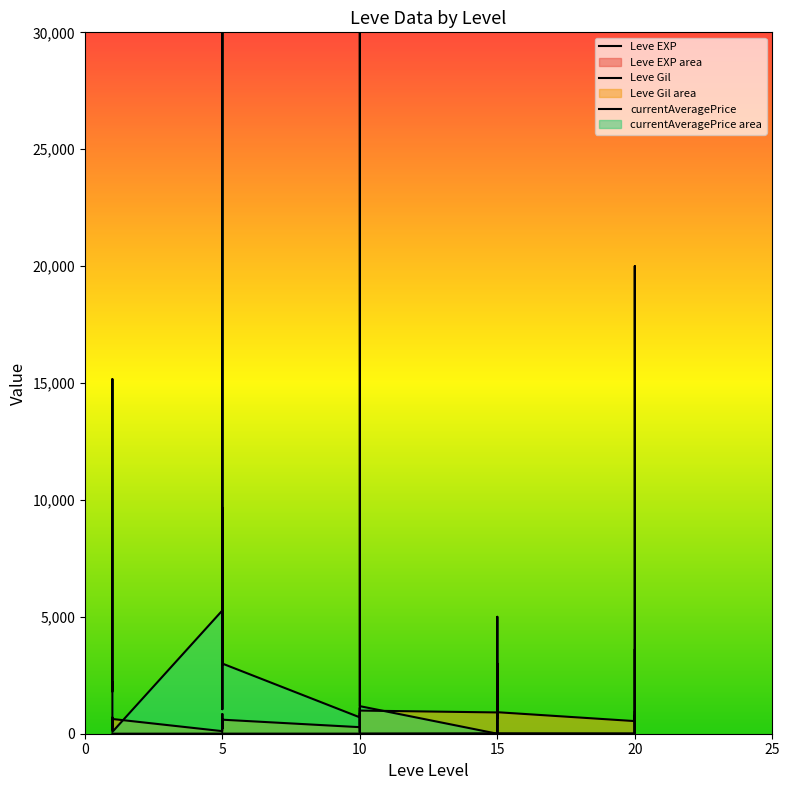

Where is Leve Gil nearest to the value 500?

5